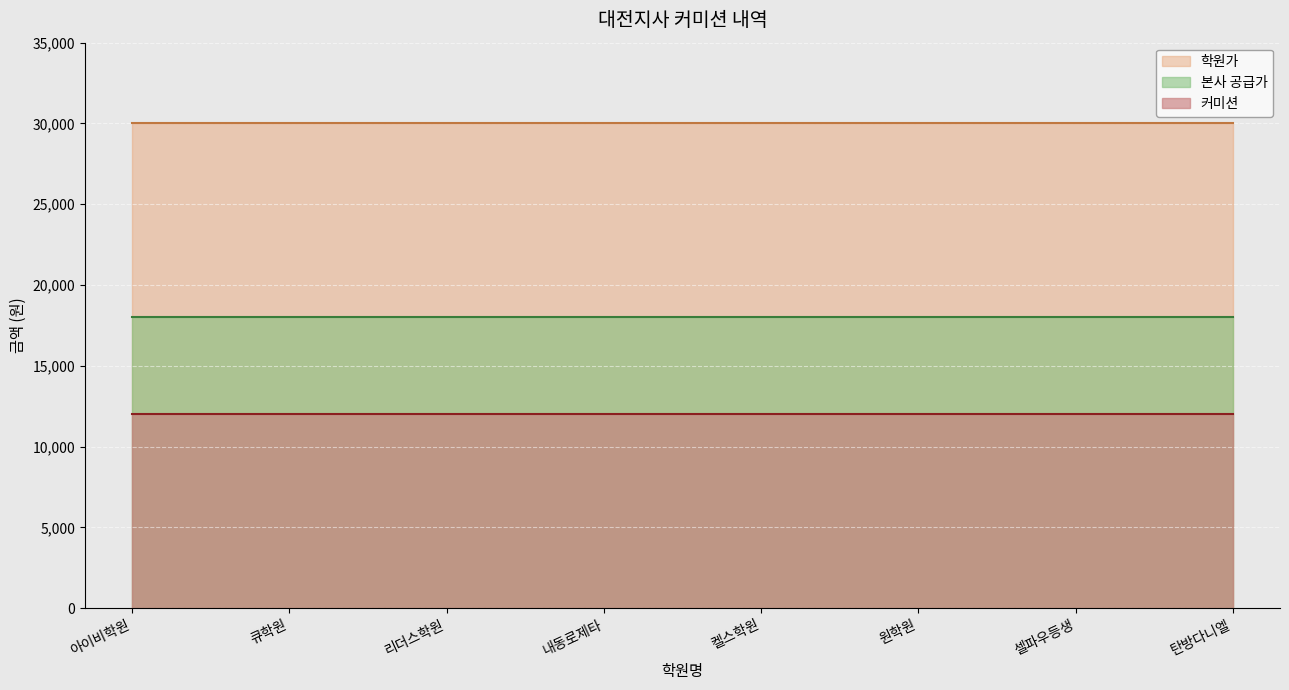

Is the value of 학원가 at 큐학원 greater than the value of 본사 공급가 at 아이비학원?

Yes